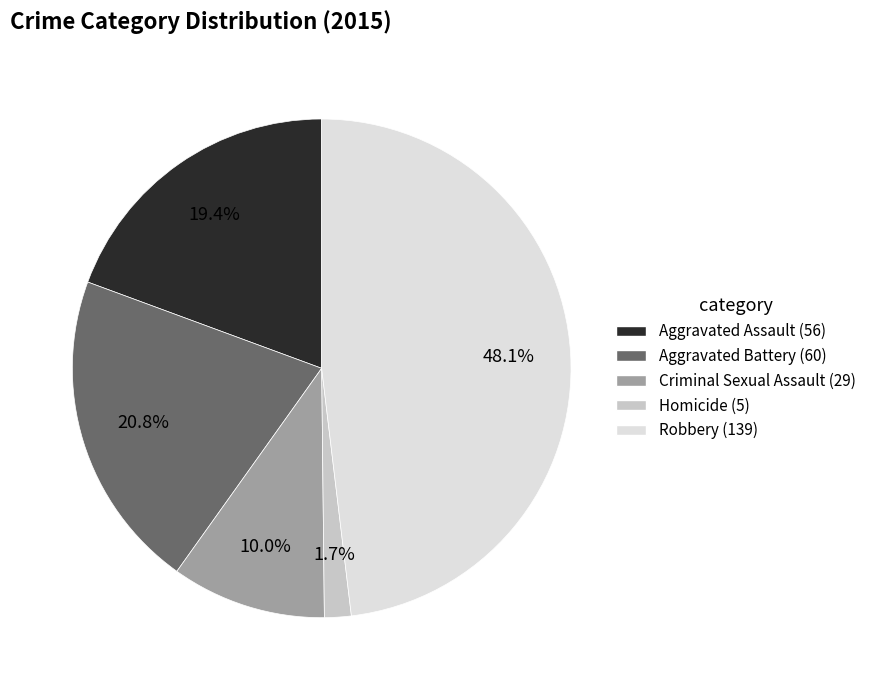

To the nearest percent, what is the combined percentage of Criminal Sexual Assault and Aggravated Battery?

31%